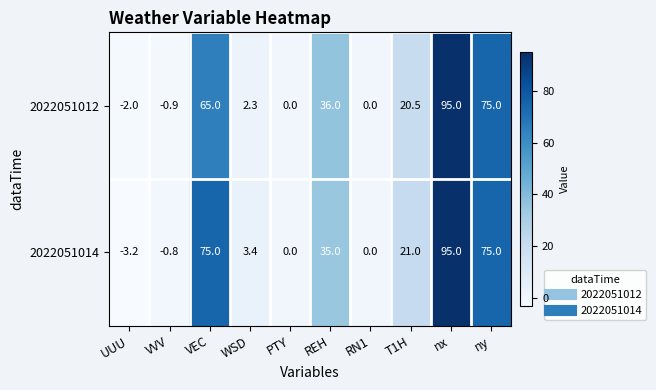

Reading left to right, transcribe all the data shown in this chart.

2022051012: -2.0	-0.9	65.0	2.3	0.0	36.0	0.0	20.5	95.0	75.0
2022051014: -3.2	-0.8	75.0	3.4	0.0	35.0	0.0	21.0	95.0	75.0